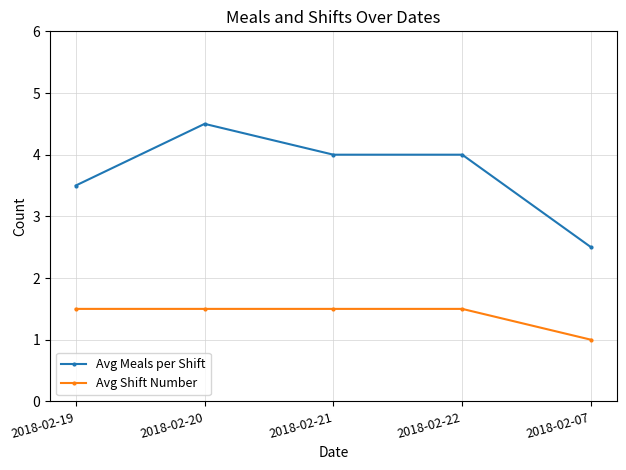

Reading left to right, list all the values displayed in this chart.

Avg Meals per Shift: 2018-02-19=3.5	2018-02-20=4.5	2018-02-21=4.0	2018-02-22=4.0	2018-02-07=2.5
Avg Shift Number: 2018-02-19=1.5	2018-02-20=1.5	2018-02-21=1.5	2018-02-22=1.5	2018-02-07=1.0